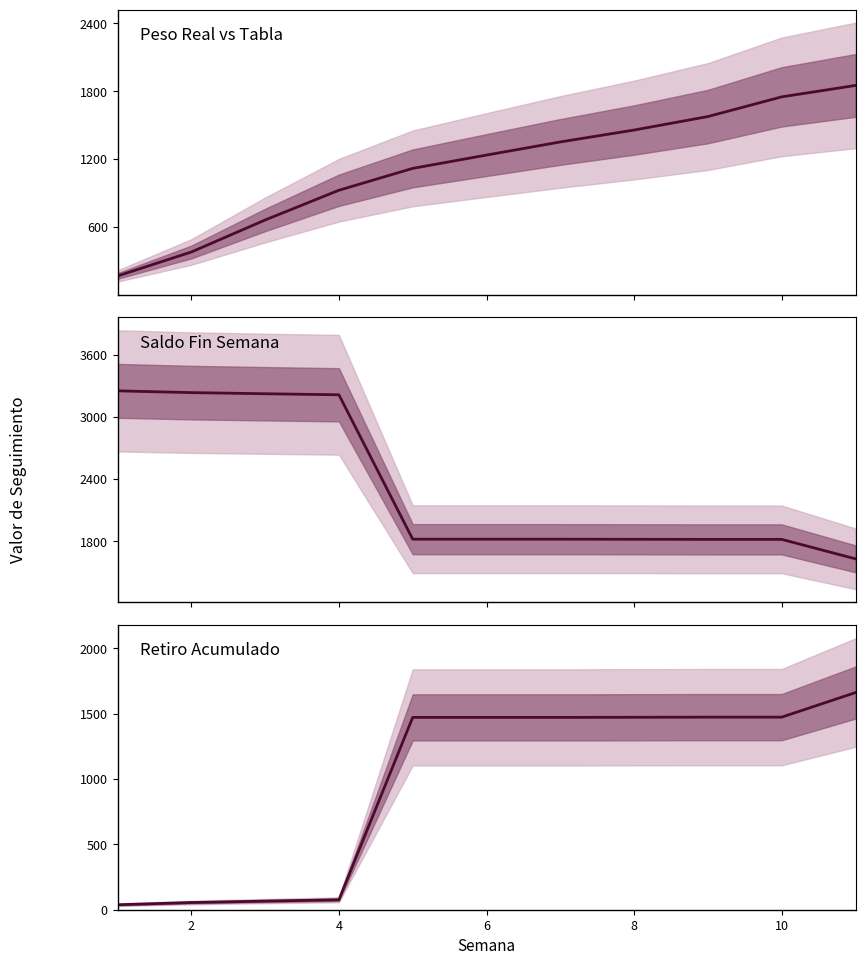

Rank the series at 9 from highest to lowest value.

SALDO FIN SEMANA, PESO, RETIRO ACUMULADO